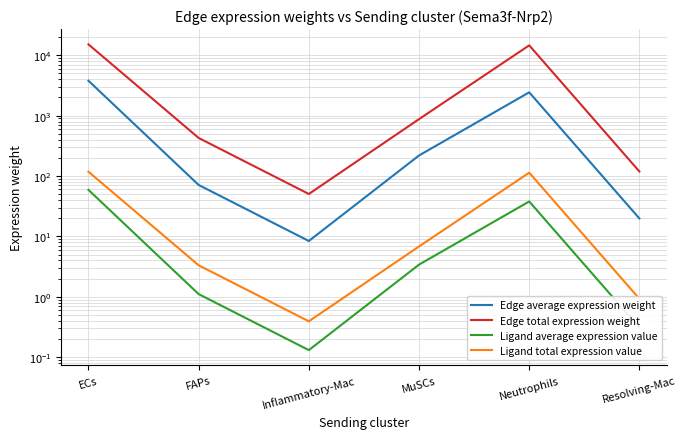

What is the minimum value for Ligand total expression value?

0.4